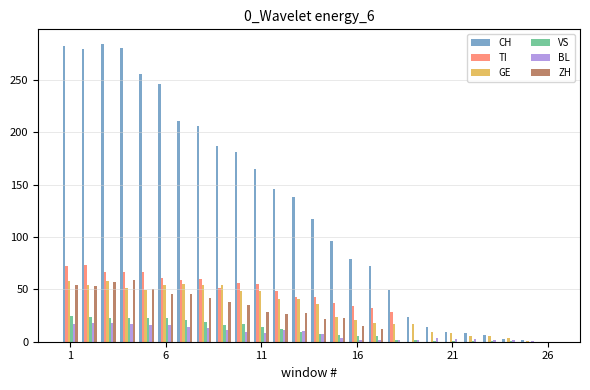

How many groups of bars are there?

26